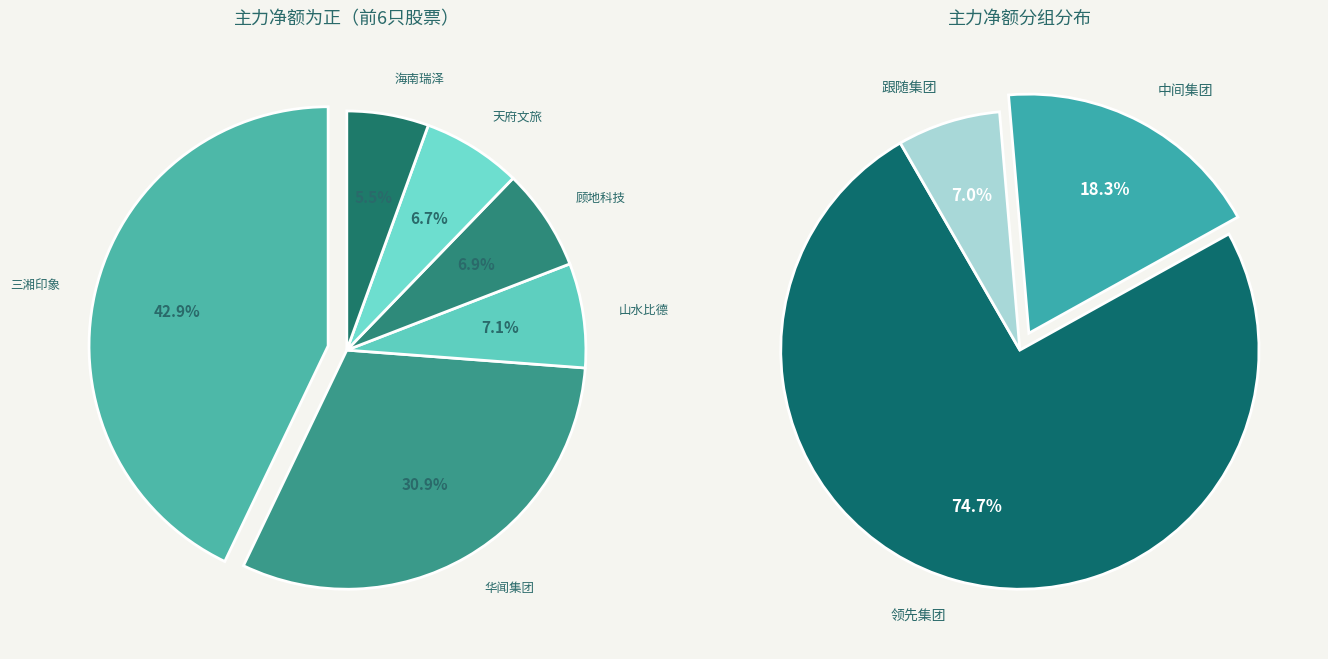

Which slice is the largest?

三湘印象